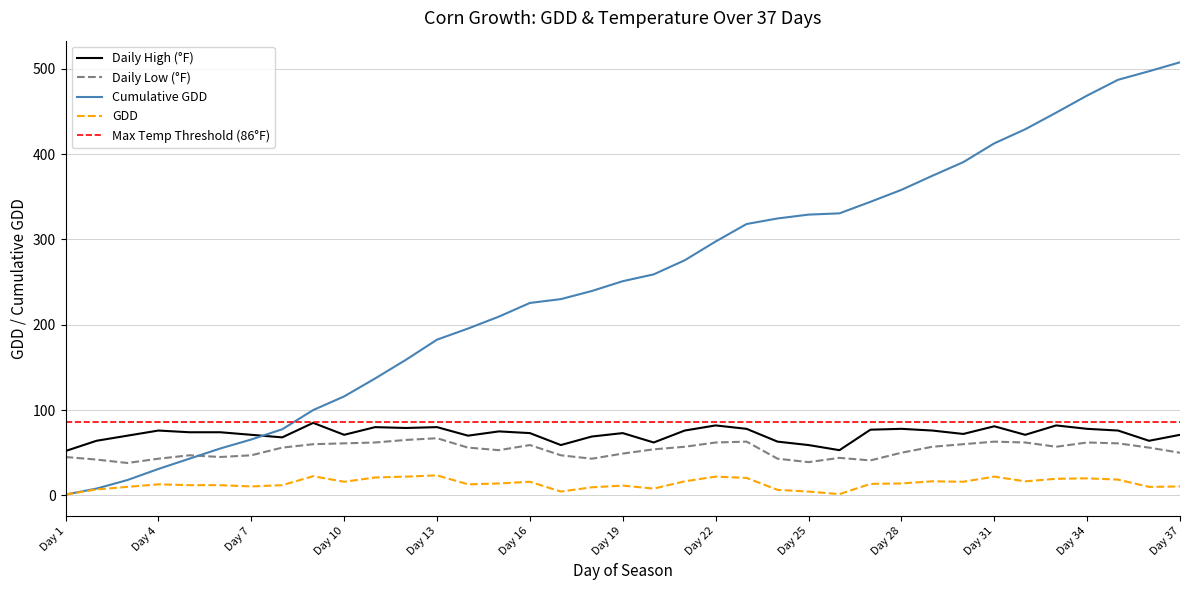

How many values in the Cumulative GDD series are below 251?

18